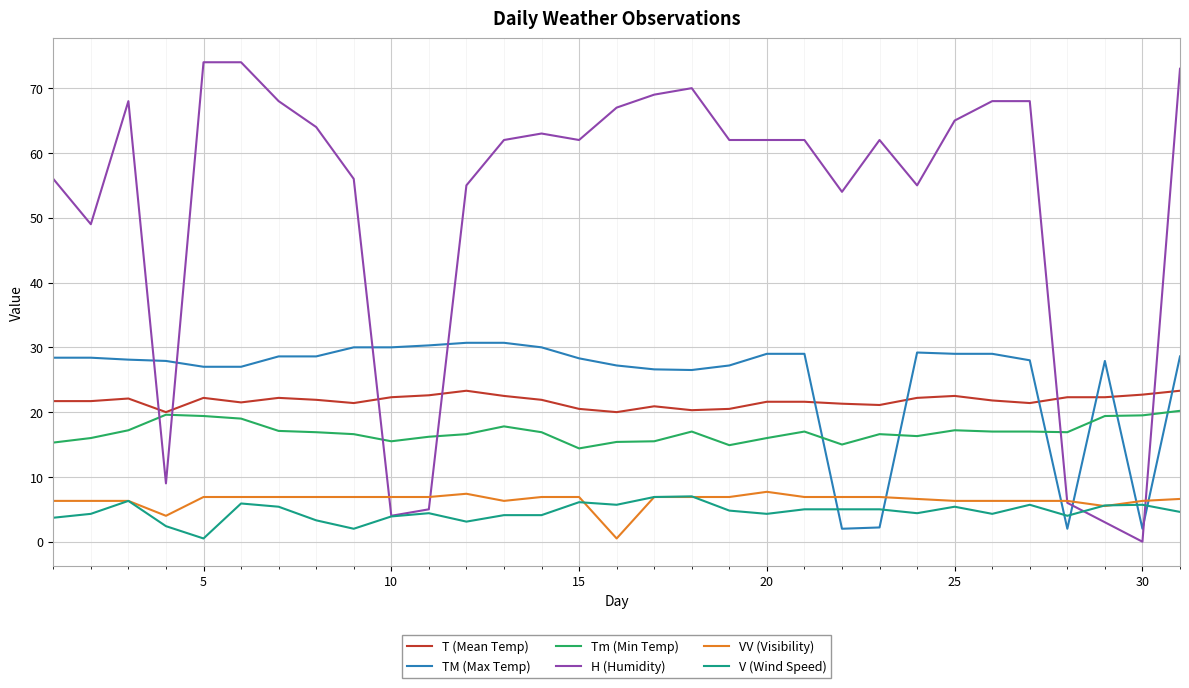

Count the number of categories in the chart.

31